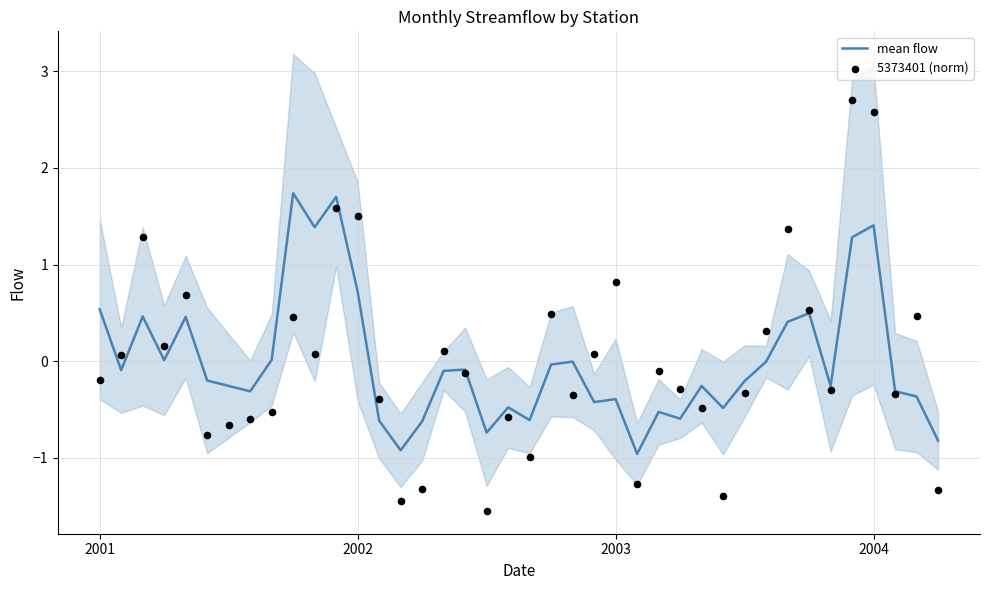

Which series has the largest Y range (max minus min)?

5373401 (norm)